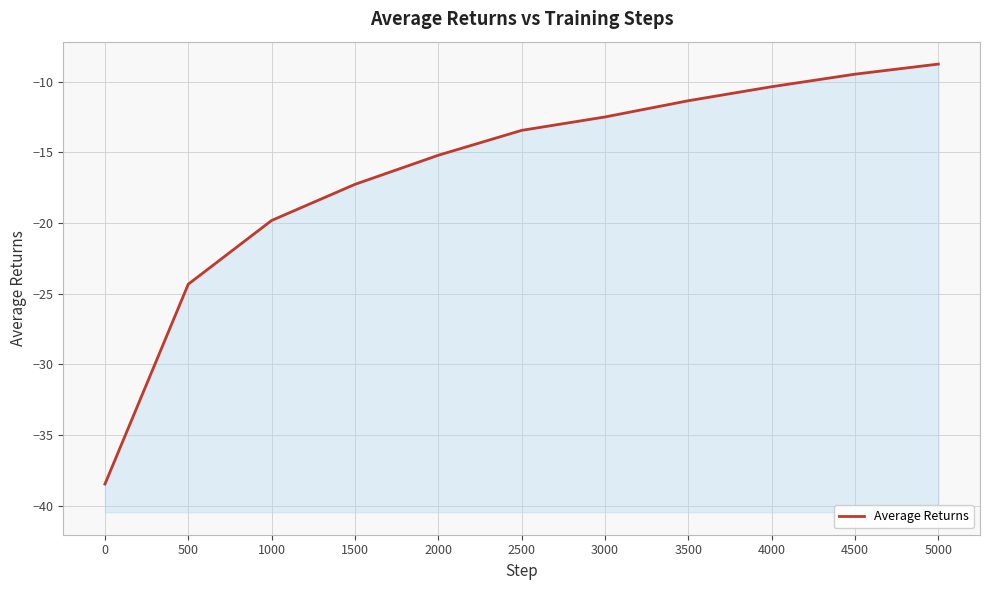

What is the average value?

-16.4